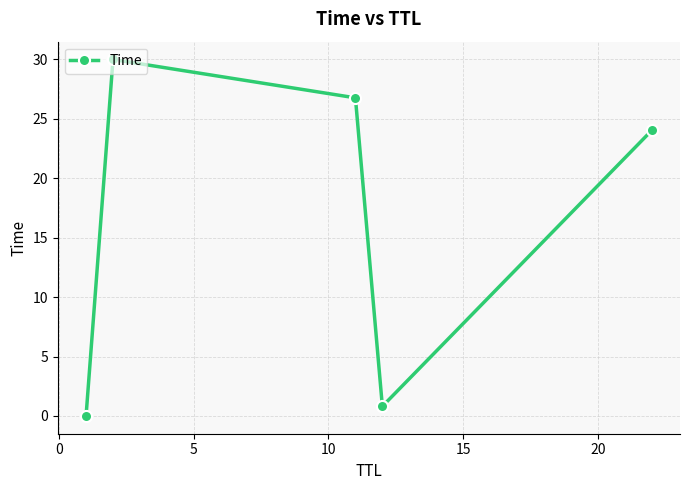

What is the sum of all values?

81.6